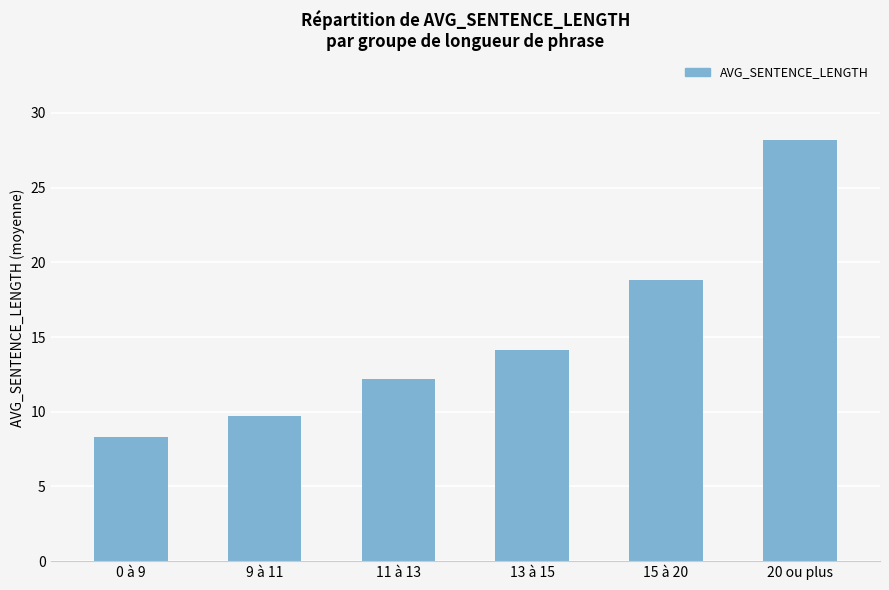

Where does the data first go above 14?

13 à 15